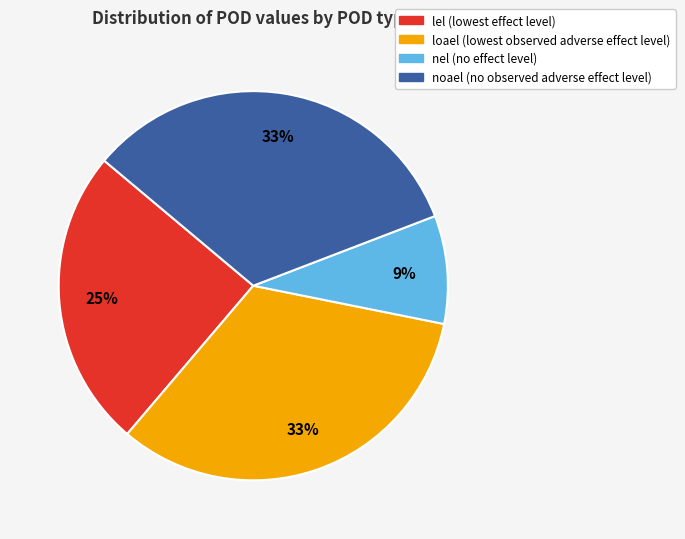

To the nearest percent, what is the average slice percentage?

25%